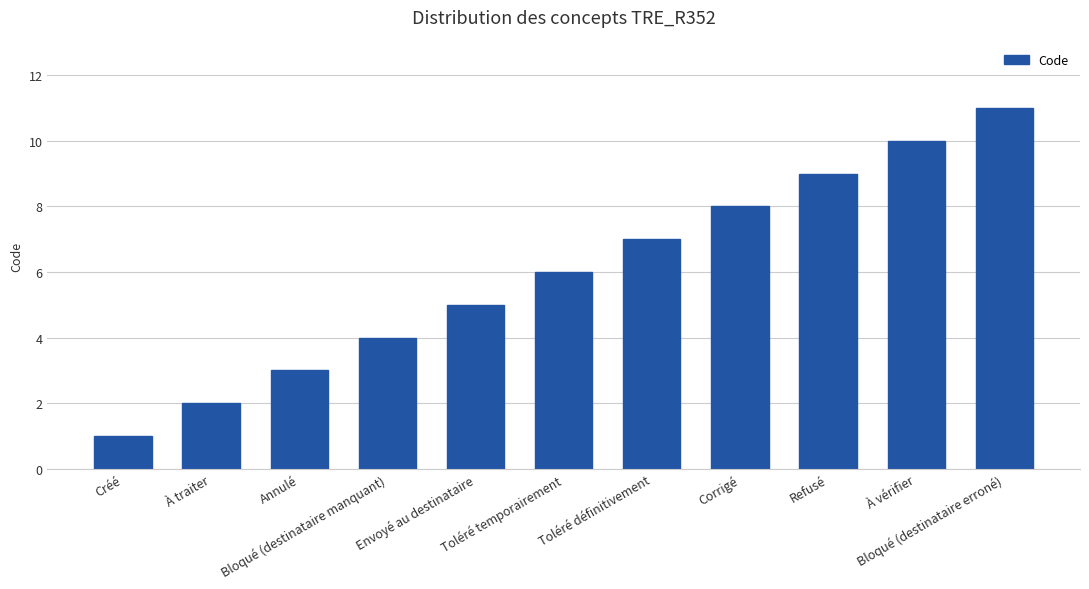

What is the difference between the values at Refusé and Bloqué (destinataire erroné)?

2